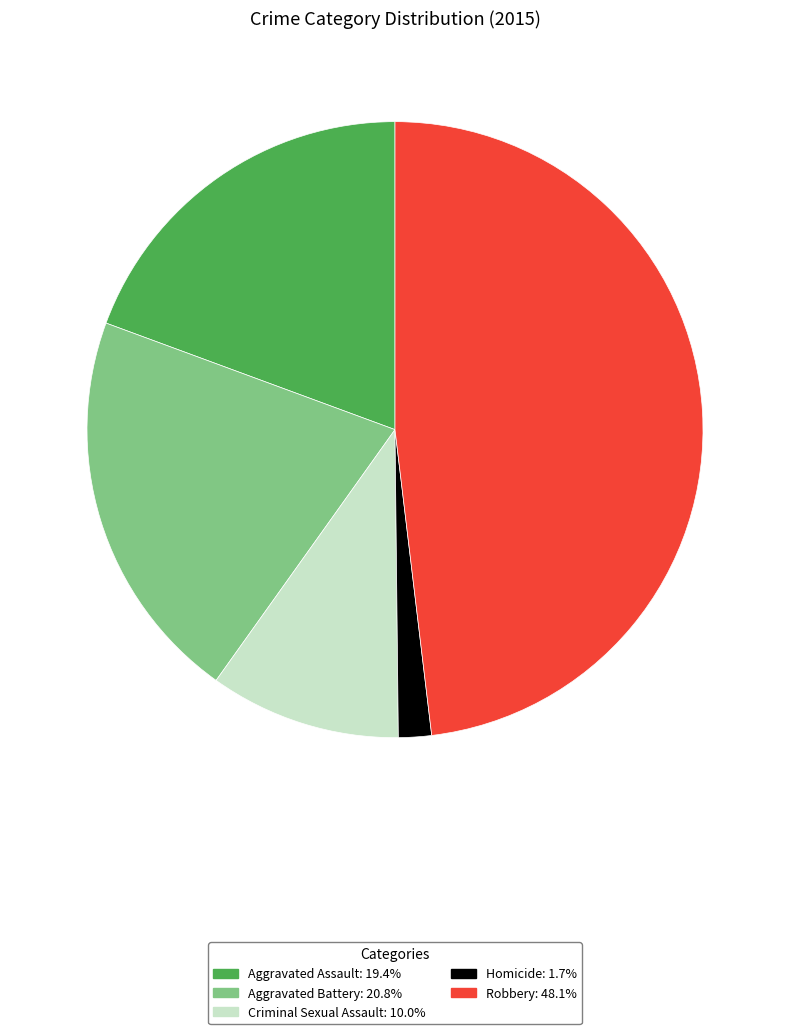

Count the number of slices in the pie.

5